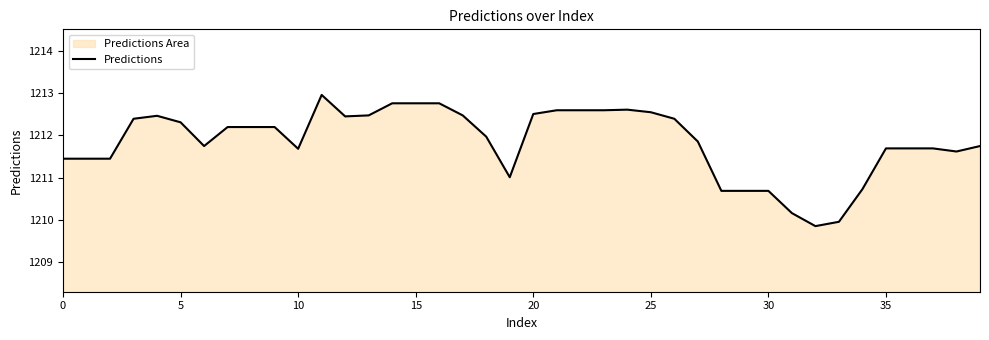

What is the change in value from 0 to 18?

+0.5